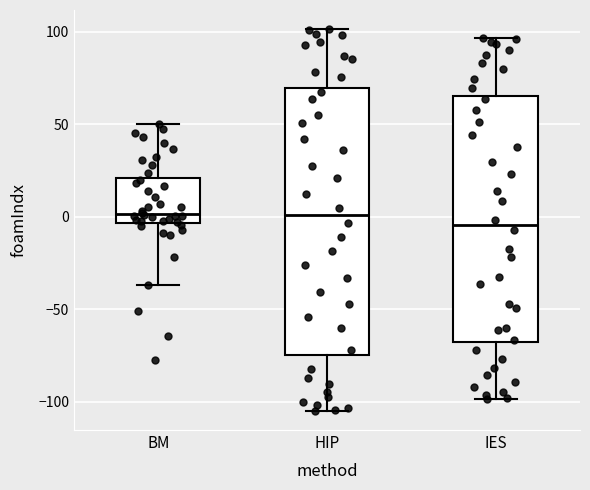

Reading left to right, read every box against the y-axis: the position of its median line, the range the box covers, and the ends of its whiskers. The values are not printed on the chart, so give them approximately, as read against the axis.

BM: median 0, box -5 to 20, whiskers -35 to 50
HIP: median 0, box -75 to 70, whiskers -105 to 100
IES: median -5, box -70 to 65, whiskers -100 to 95